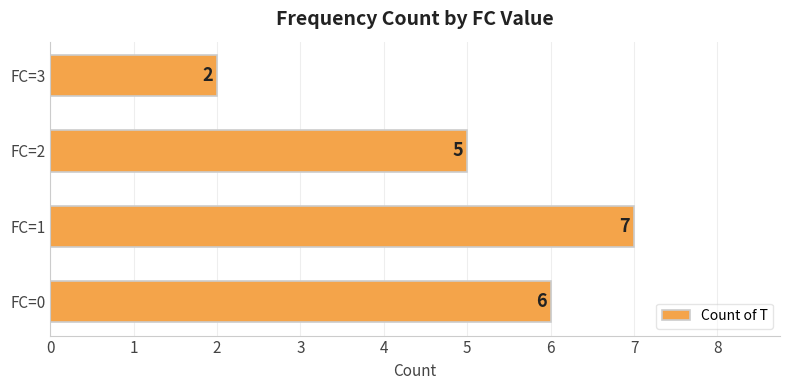

What is the difference between the maximum and minimum values?

5